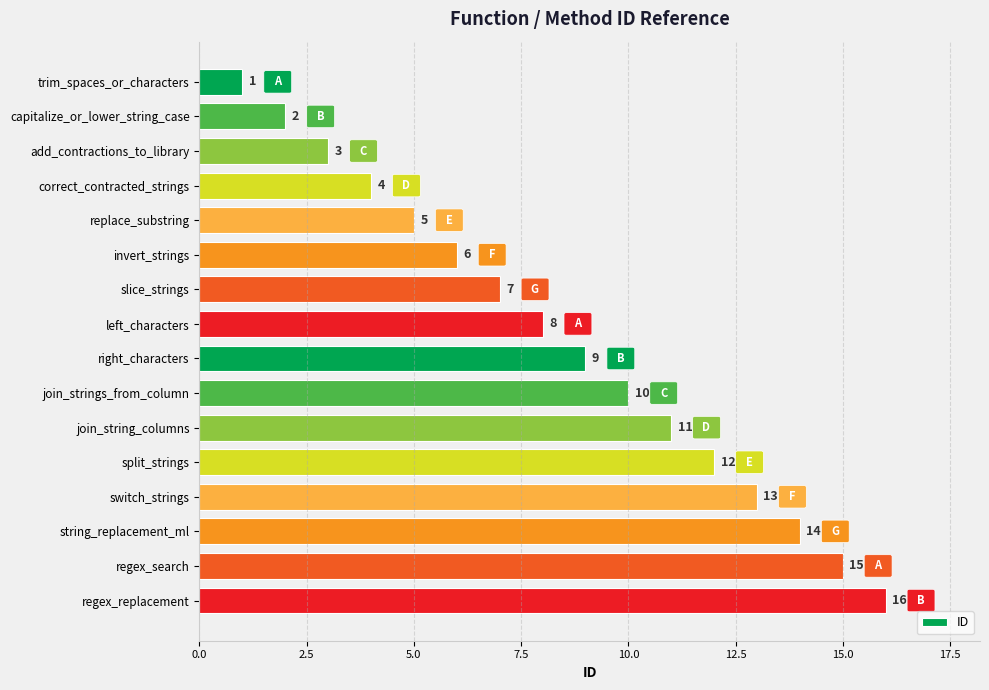

List the labels in order of value, largest first.

regex_replacement, regex_search, string_replacement_ml, switch_strings, split_strings, join_string_columns, join_strings_from_column, right_characters, left_characters, slice_strings, invert_strings, replace_substring, correct_contracted_strings, add_contractions_to_library, capitalize_or_lower_string_case, trim_spaces_or_characters